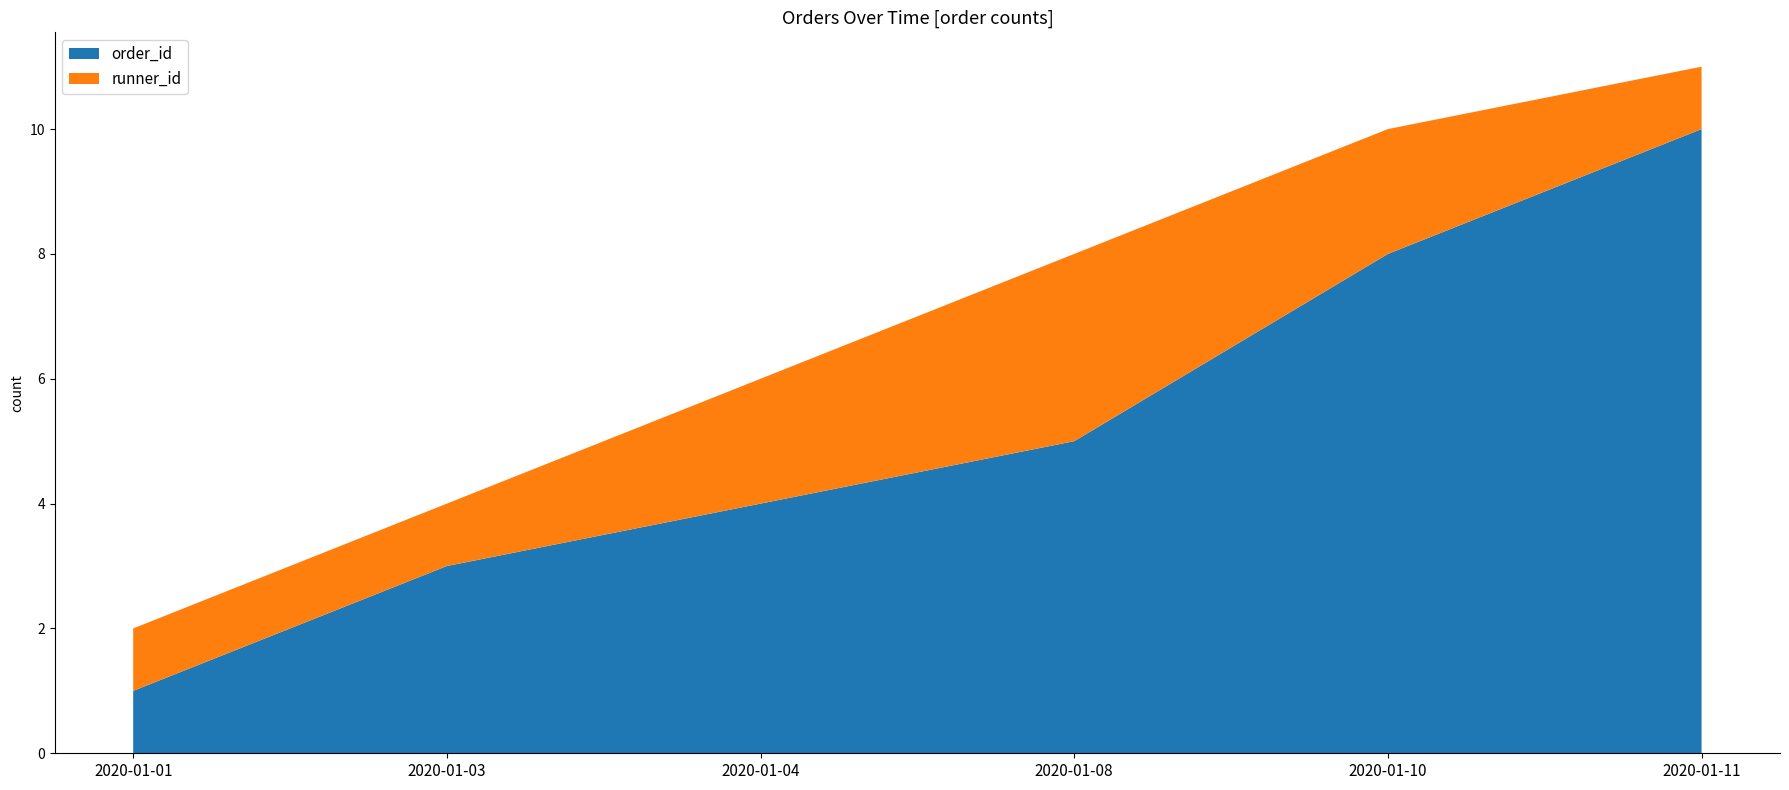

Reading left to right, transcribe all the data shown in this chart.

order_id: 1	3	4	5	8	10
runner_id: 1	1	2	3	2	1